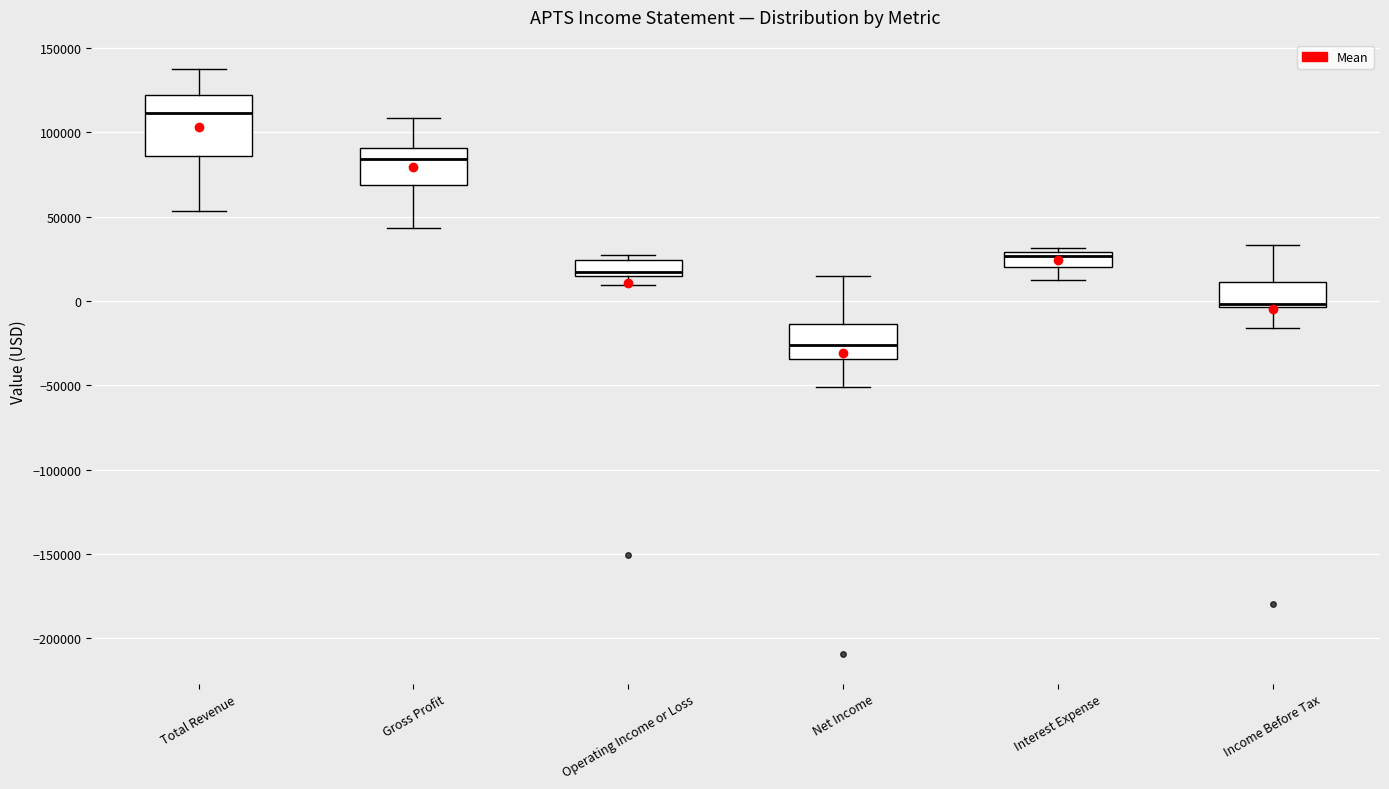

Reading left to right, transcribe this box plot: for each box, give where its median line is, the range the box spans, and where its two whiskers end, as read against the y-axis. The values are not printed on the chart, so give them approximately, as read against the axis.

Total Revenue: median 110000, box 85000 to 120000, whiskers 55000 to 140000
Gross Profit: median 85000, box 70000 to 90000, whiskers 45000 to 110000
Operating Income or Loss: median 15000 (just above the box's lower edge), box 15000 to 25000, whiskers 10000 to 25000 (just above the box's upper edge)
Net Income: median -25000, box -35000 to -15000, whiskers -50000 to 15000
Interest Expense: median 25000, box 20000 to 30000, whiskers 10000 to 30000 (just above the box's upper edge)
Income Before Tax: median 0, box -5000 to 10000, whiskers -15000 to 35000